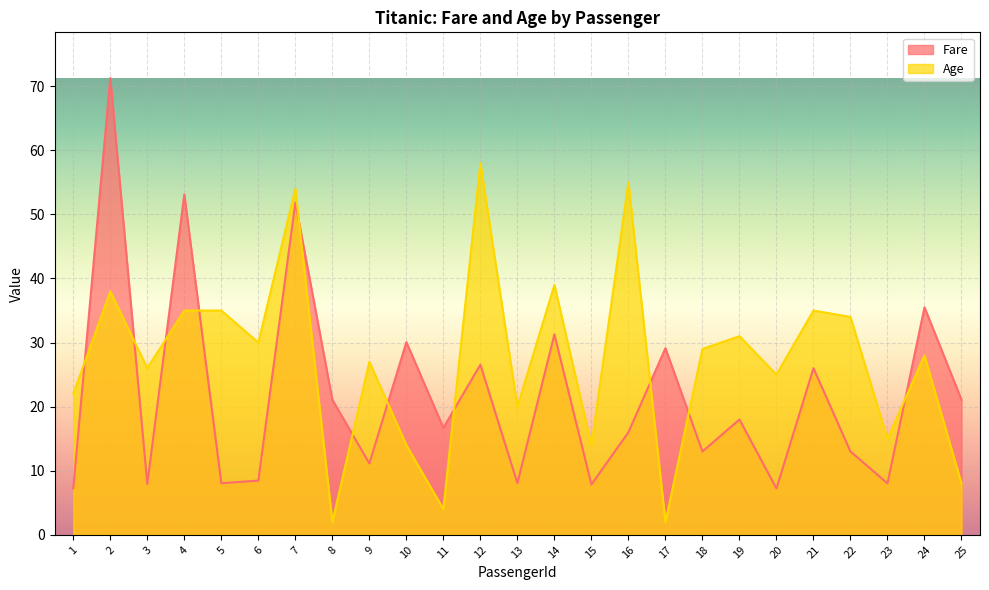

Where does the Age series first go above 28?

2